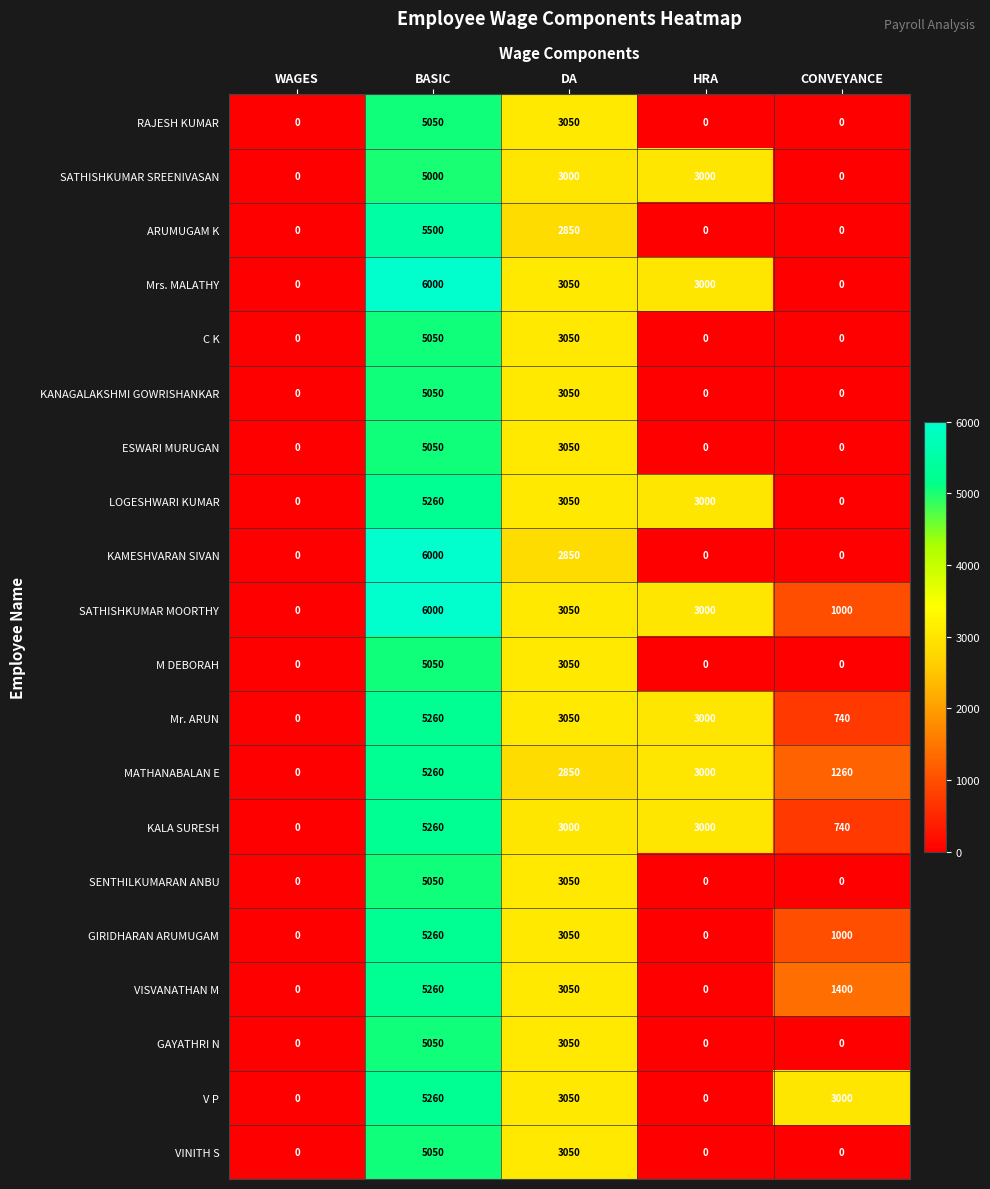

What is the difference between the maximum and minimum values in the Mrs. MALATHY series?

6000